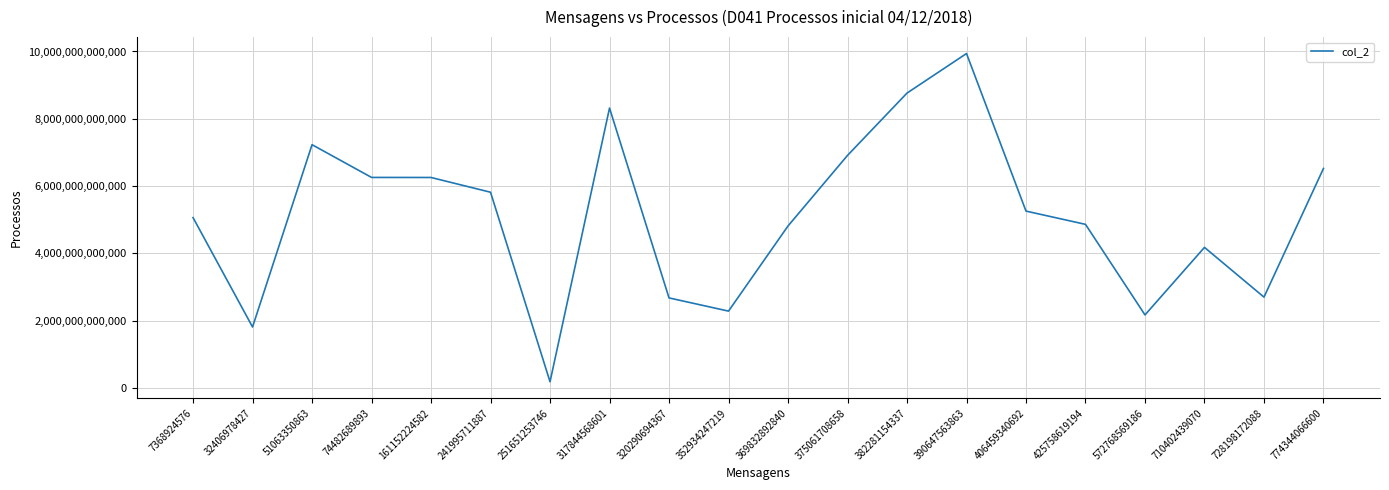

True or false: there are more than 0 points higher than both neighbors.

True